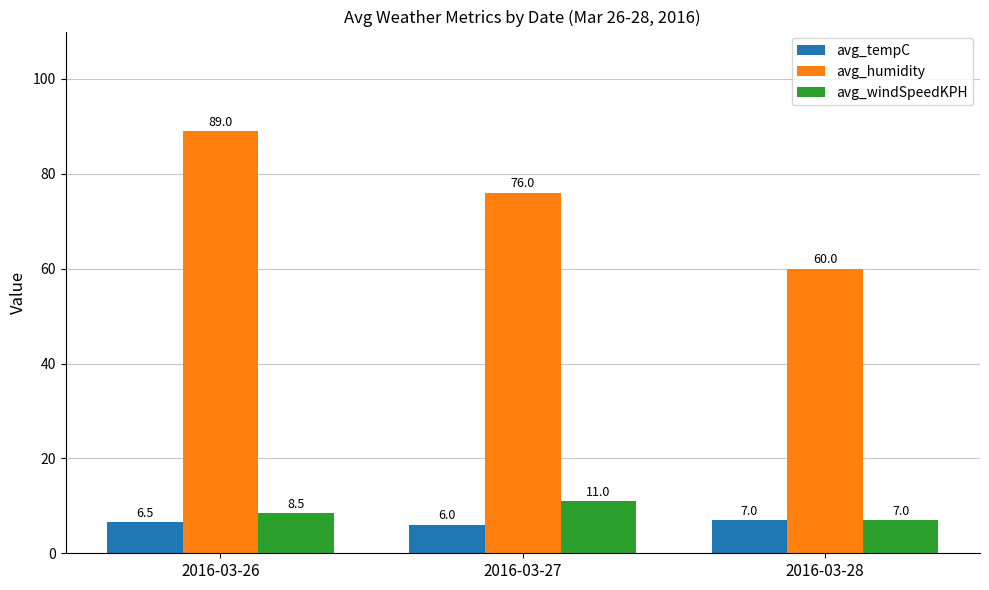

How many data points in avg_tempC are above 6?

2